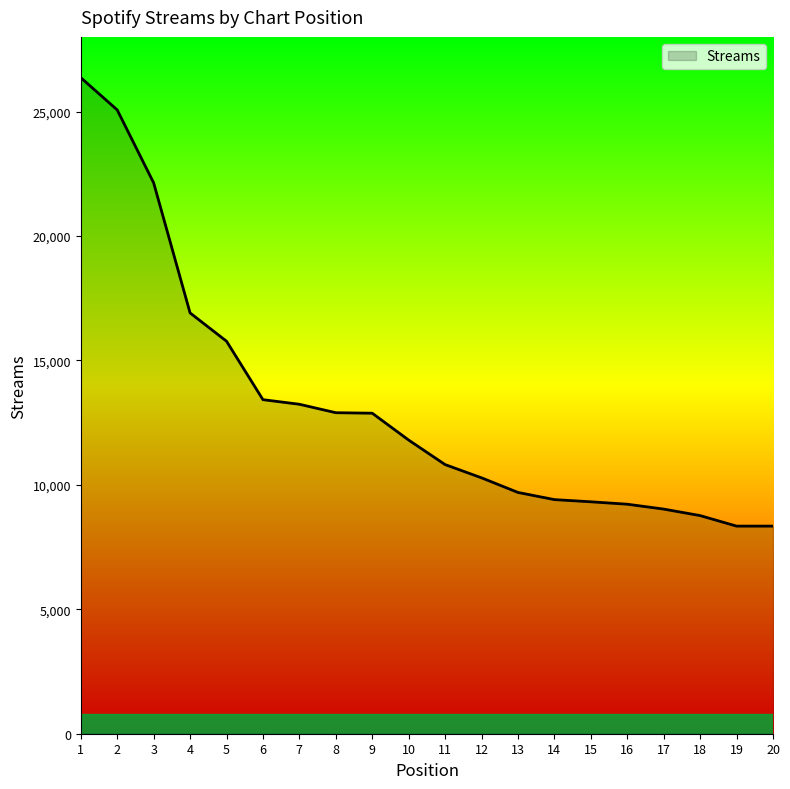

What is the minimum value shown in the chart?

8342